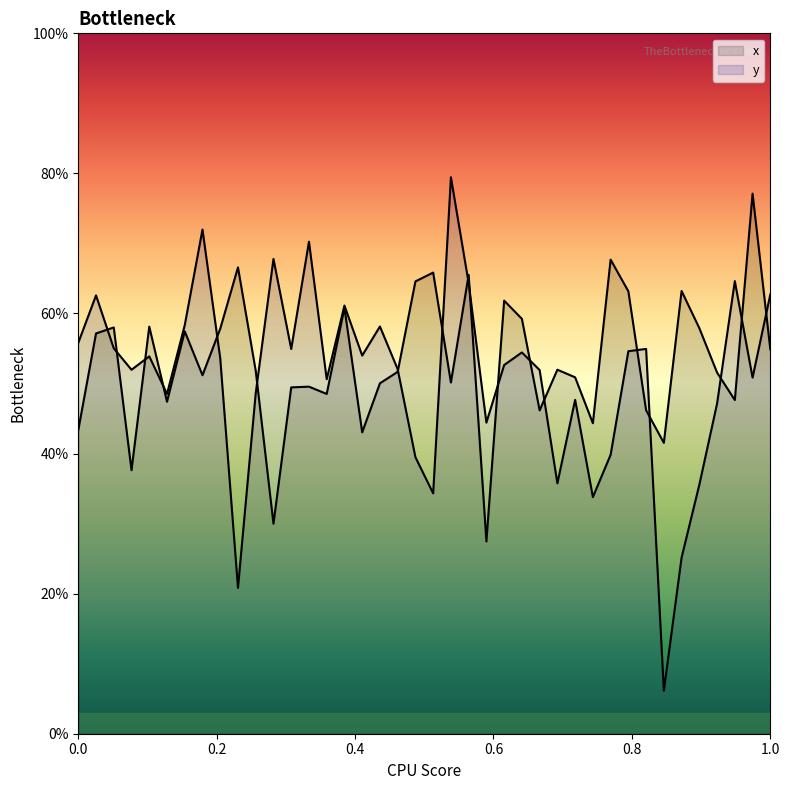

Rank the series by their average value, from highest to lowest.

x, y